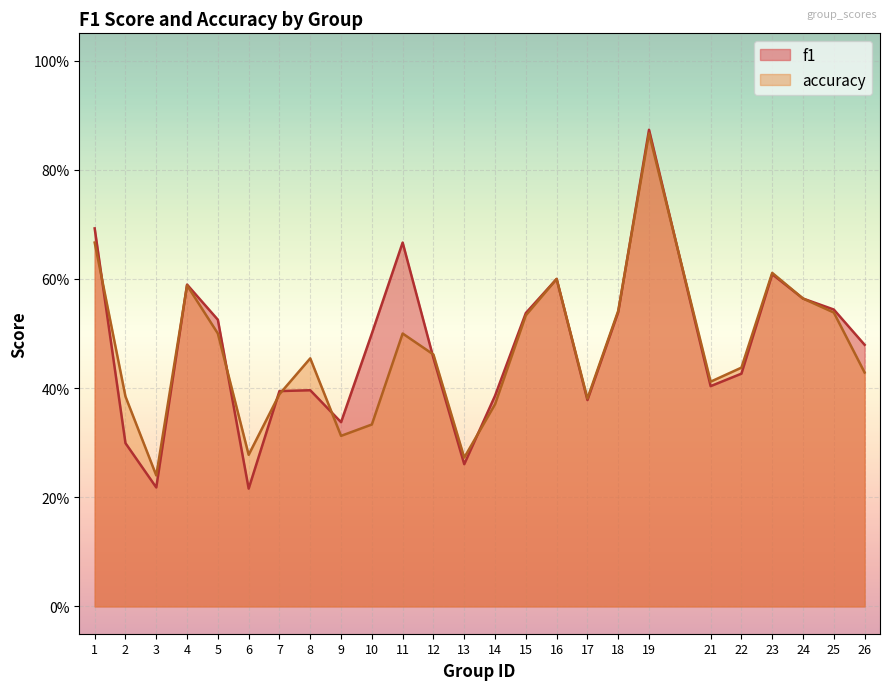

Which has a higher value, 12 or 9?

12